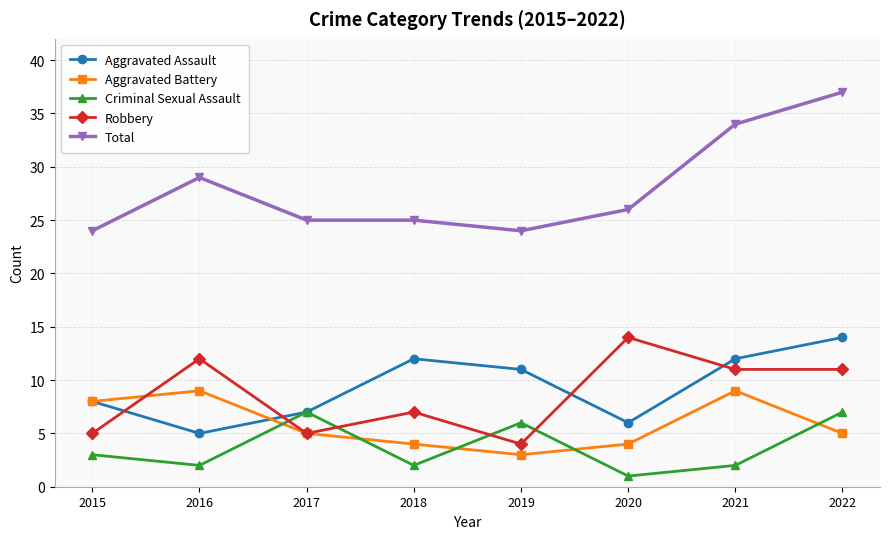

The value of Aggravated Battery at 2022 is 5. True or false?

True